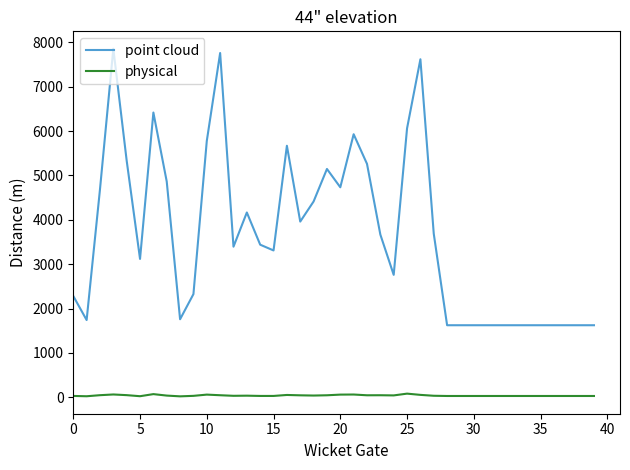

Which series has the largest total across all categories?

point cloud